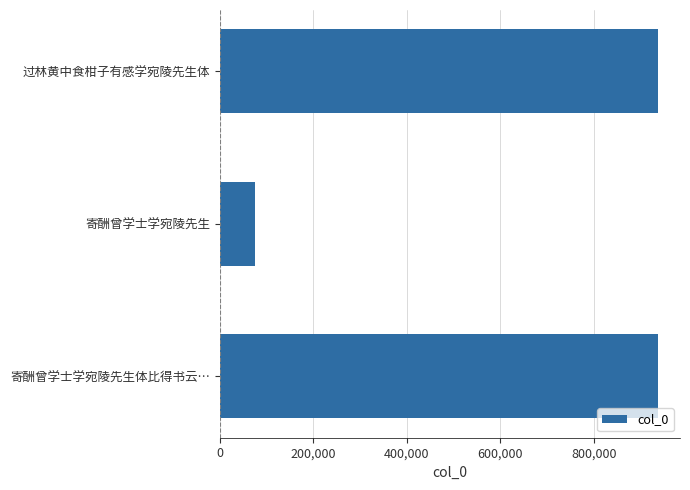

What is the average value?

649639